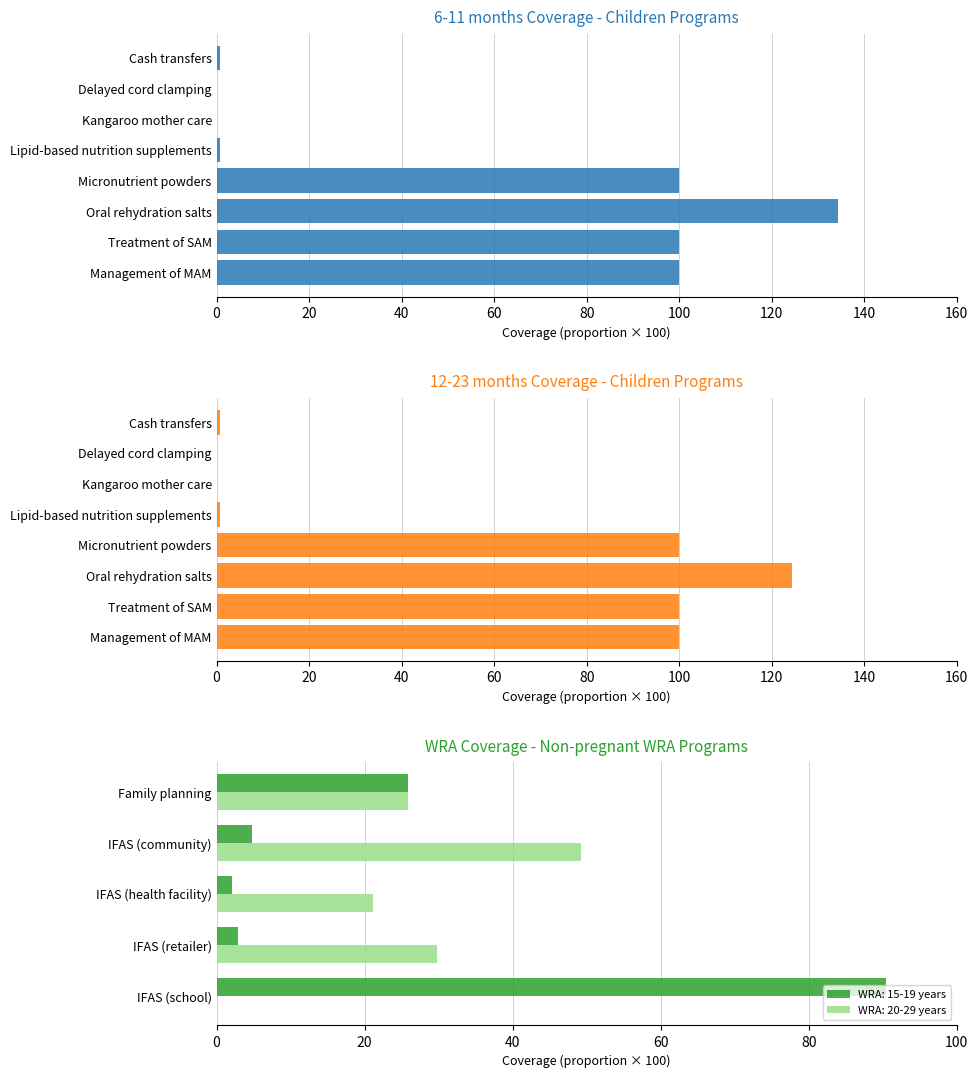

Is the value of WRA: 15-19 years at IFAS (health facility) greater than the value of WRA: 20-29 years at IFAS (retailer)?

No